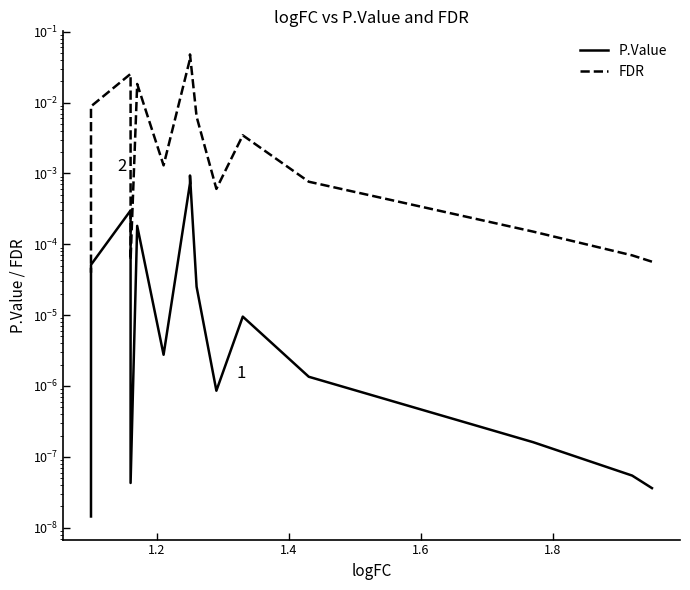

Which series has the largest range (max minus min)?

FDR